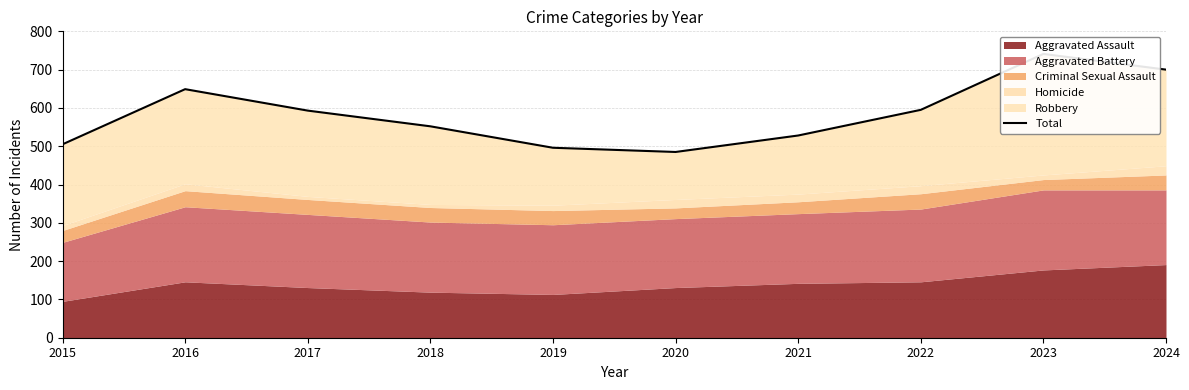

The value at 2016 is 649. True or false?

True